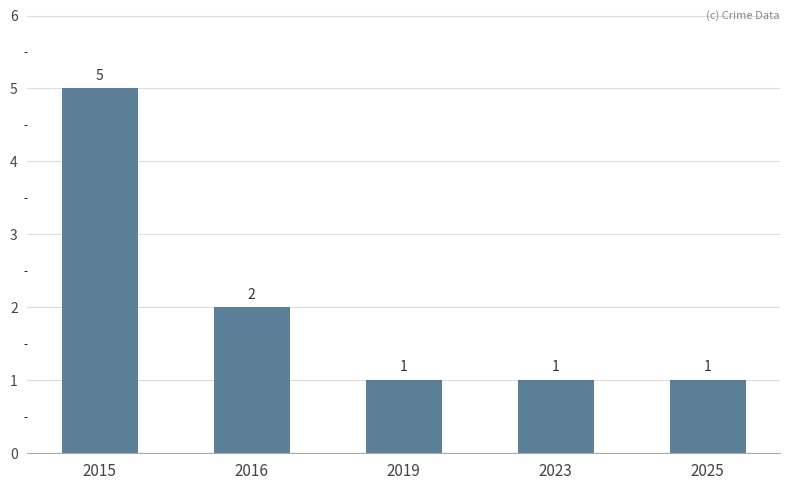

The value at 2019 is 2. True or false?

False